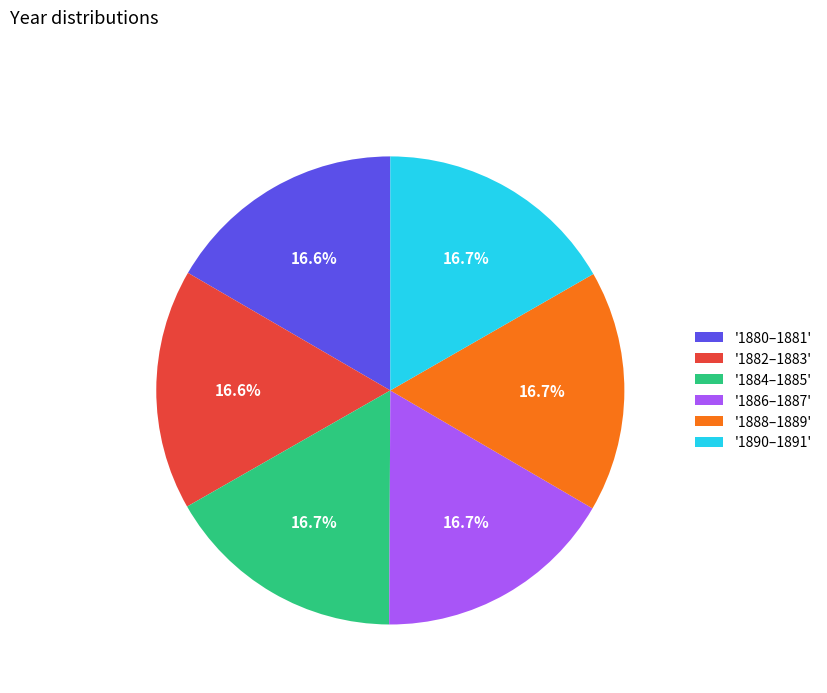

What is the ratio of the value at '1888–1889' to the value at '1890–1891'?

1.0